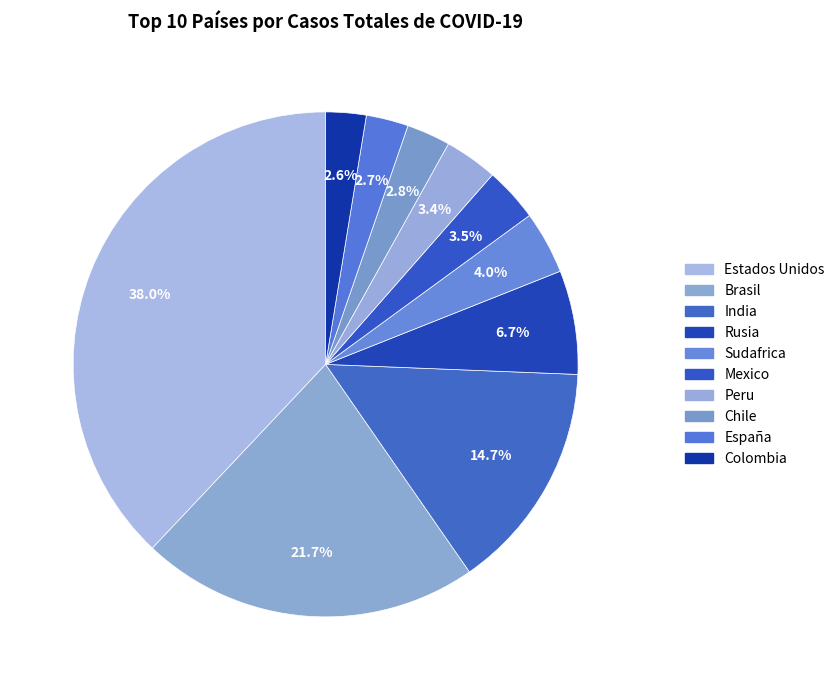

Combined, what portion of the pie is España and Rusia?

9.4%